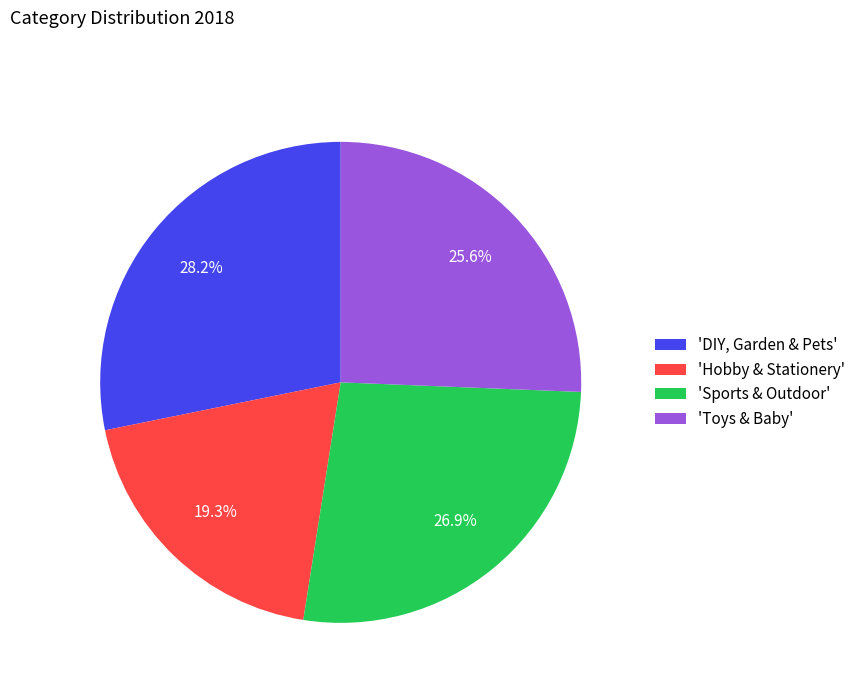

Is the sum of 'Hobby & Stationery' and 'Toys & Baby' greater than half?

No